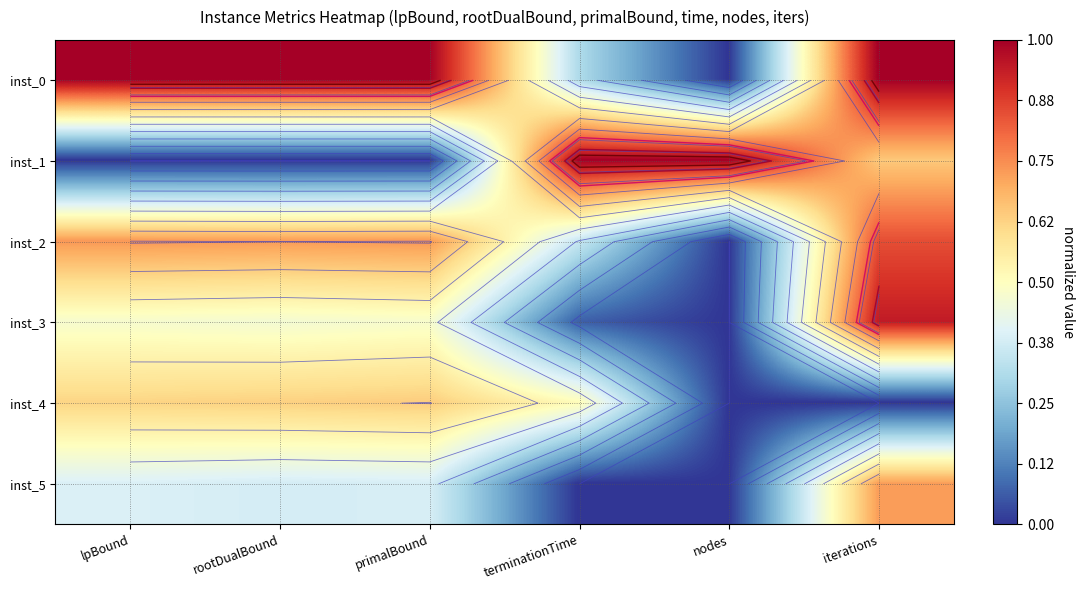

The inst_5 series shows 0.4 at primalBound. True or false?

True